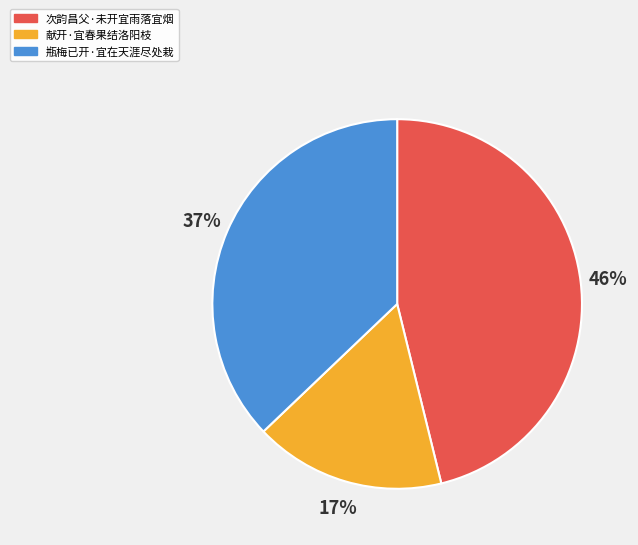

Approximately how many times larger is the value at 瓶梅已开·宜在天涯尽处栽 compared to 次韵昌父·未开宜雨落宜烟?

0.8